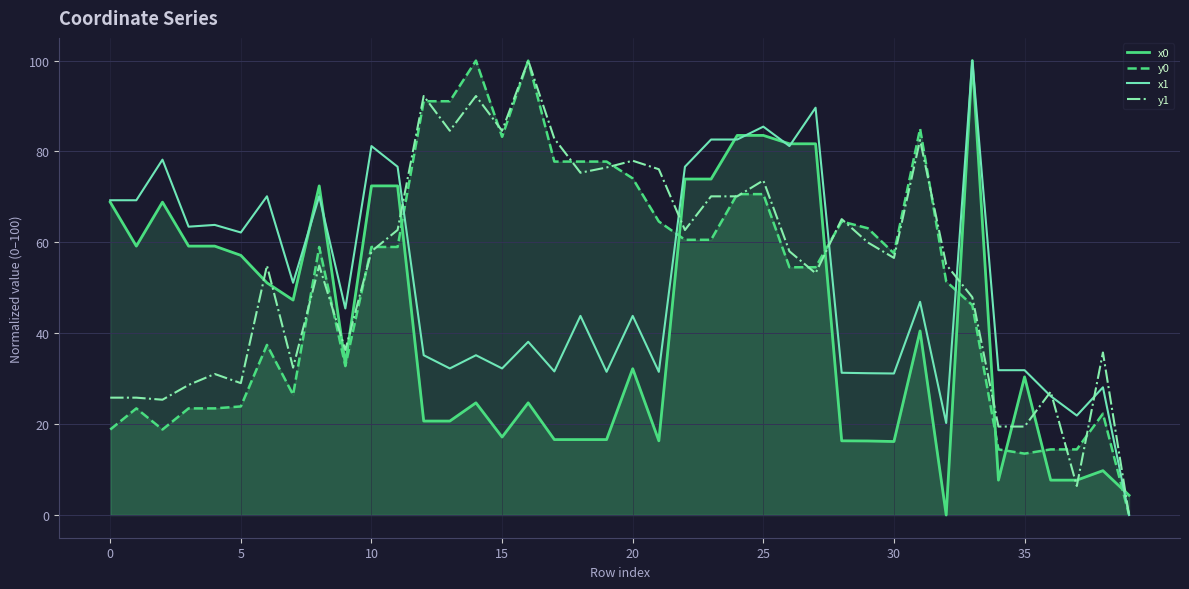

How many intersections are there between x1 and y0?

4